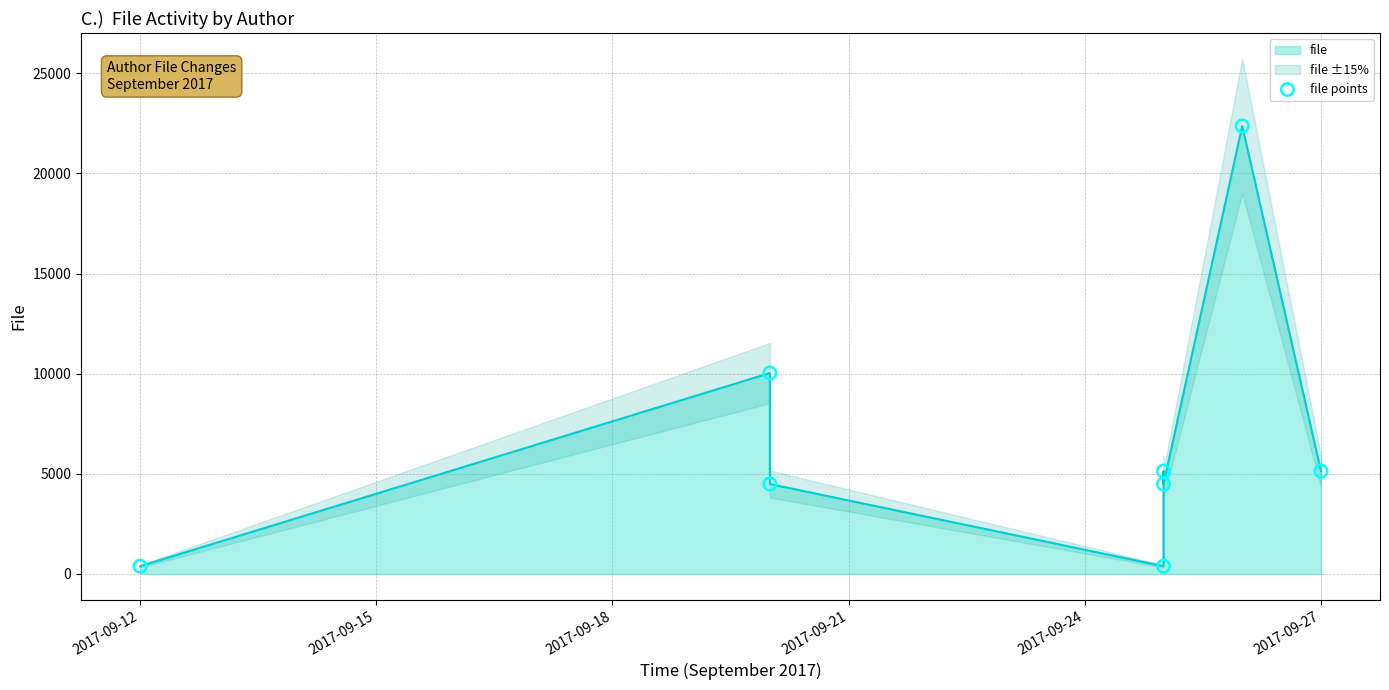

What is the ratio of the value at 7 to the value at 2017-09-18?

1.1